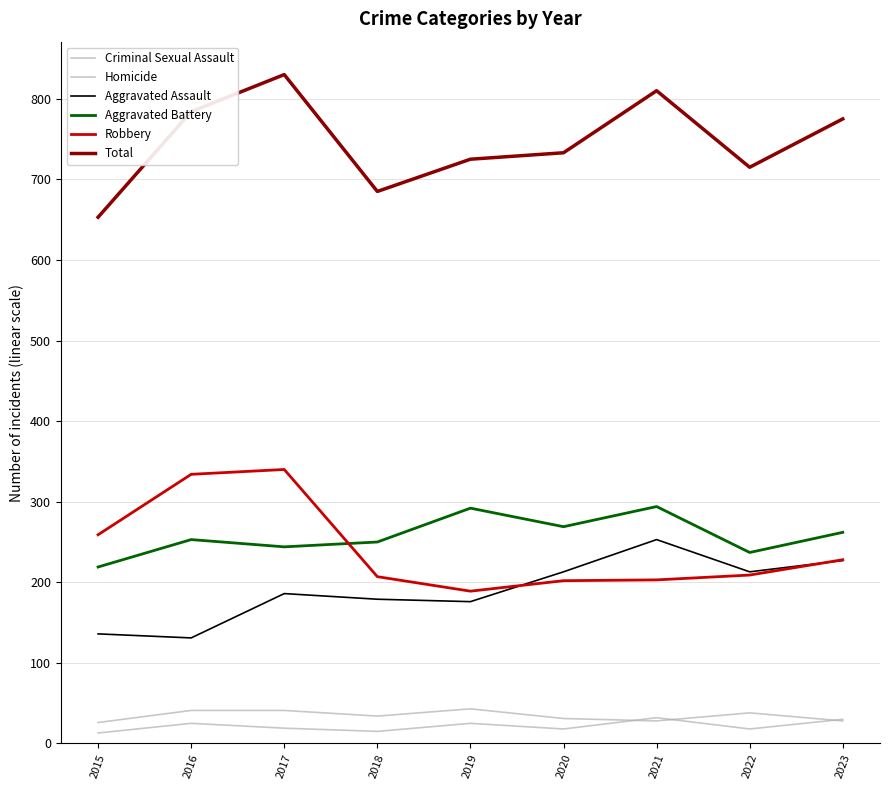

Is this an area chart (filled region under the line)?

No